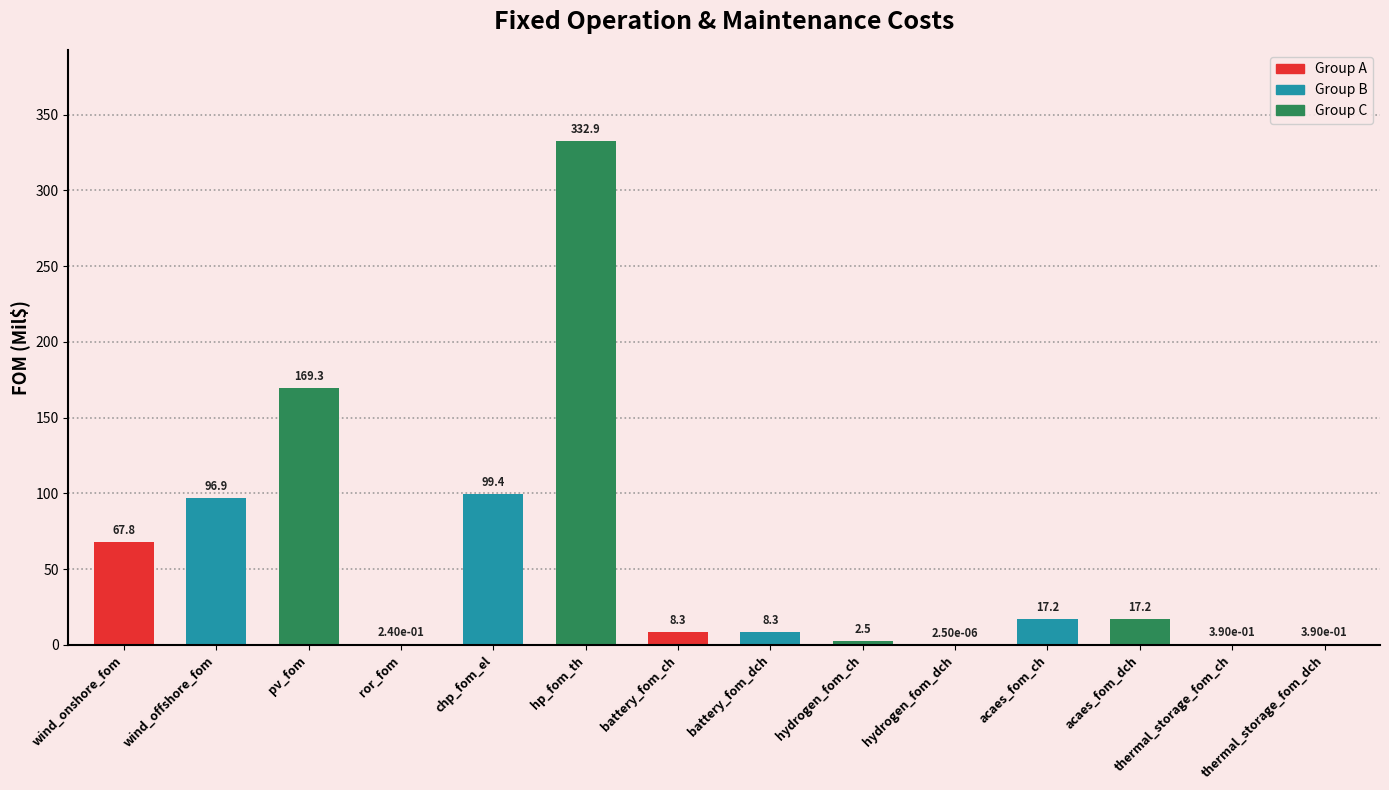

What is the change in value from wind_onshore_fom to battery_fom_dch?

-59.5